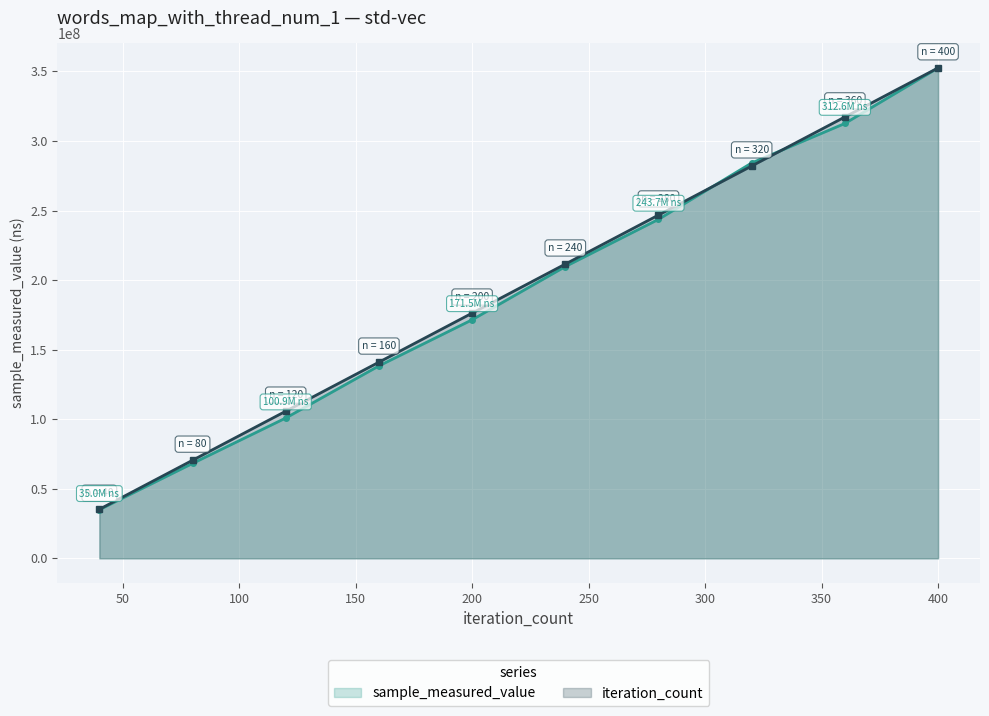

Which series has the widest spread of values?

sample_measured_value